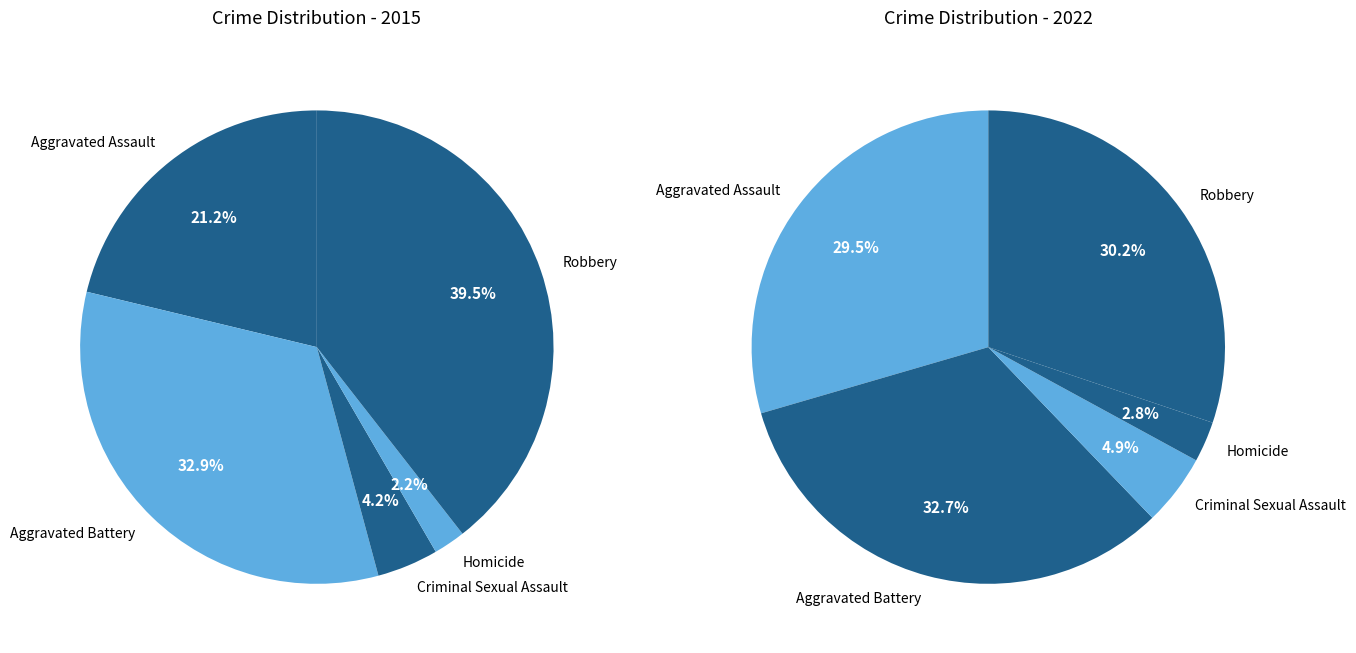

How much of the chart is everything except Criminal Sexual Assault?

95.8%